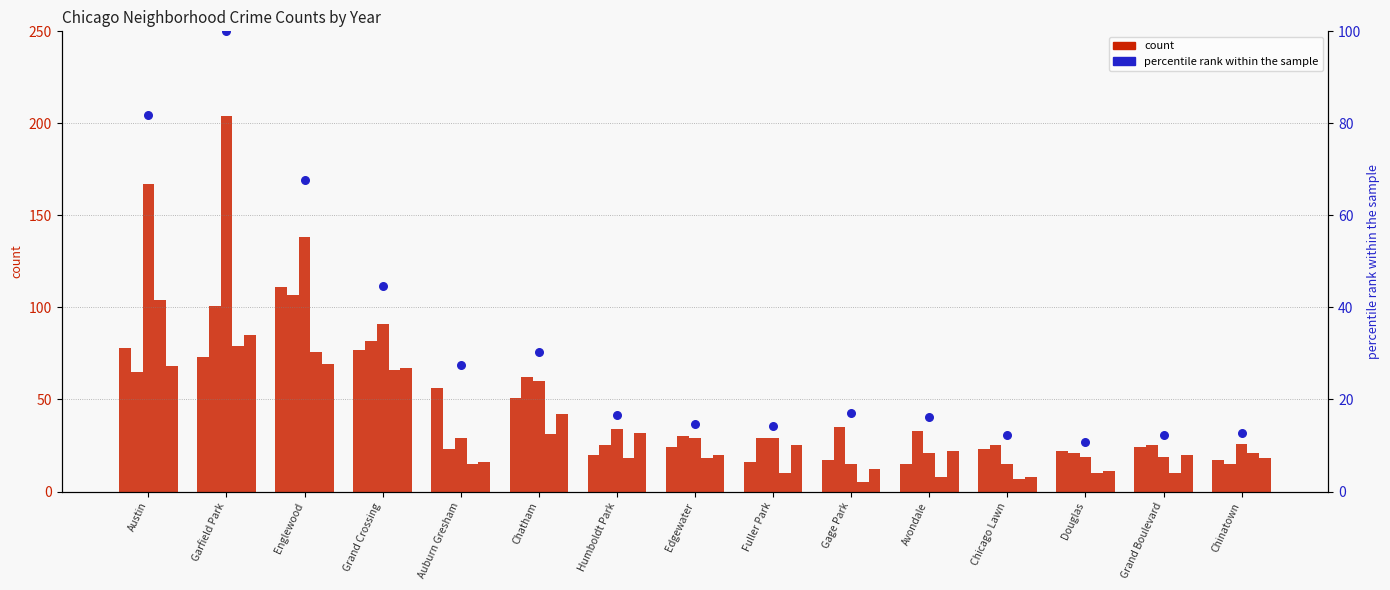

Approximately how many times larger is the value at Austin compared to Chinatown?

6.4